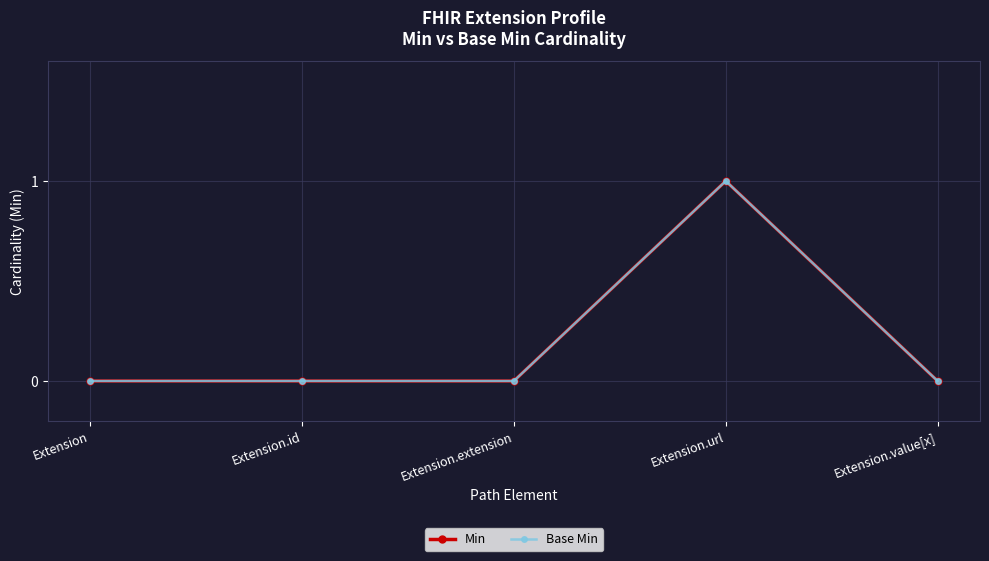

The value of Base Min at Extension.url is 0. True or false?

False